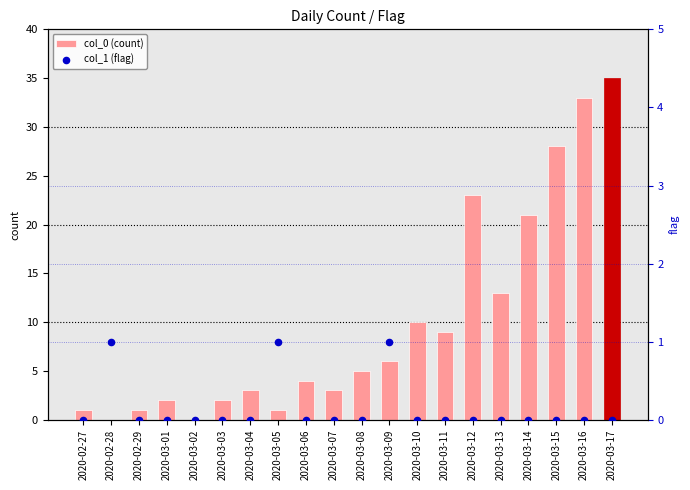

Which series reaches the minimum Y coordinate?

col_0 (count)